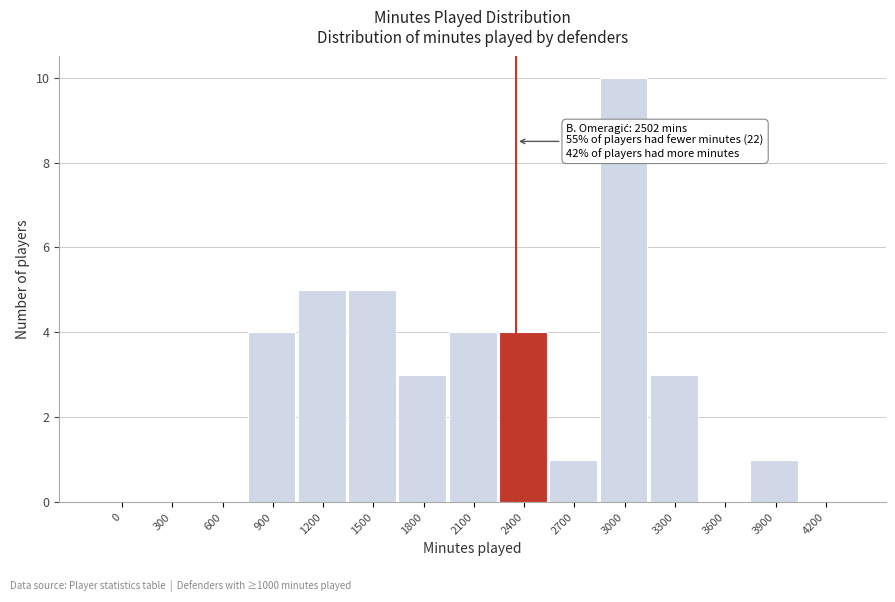

Reading right to left, what are all the values shown in this chart?

4200=0	3900=1	3600=0	3300=3	3000=10	2700=1	2400=4	2100=4	1800=3	1500=5	1200=5	900=4	600=0	300=0	0=0